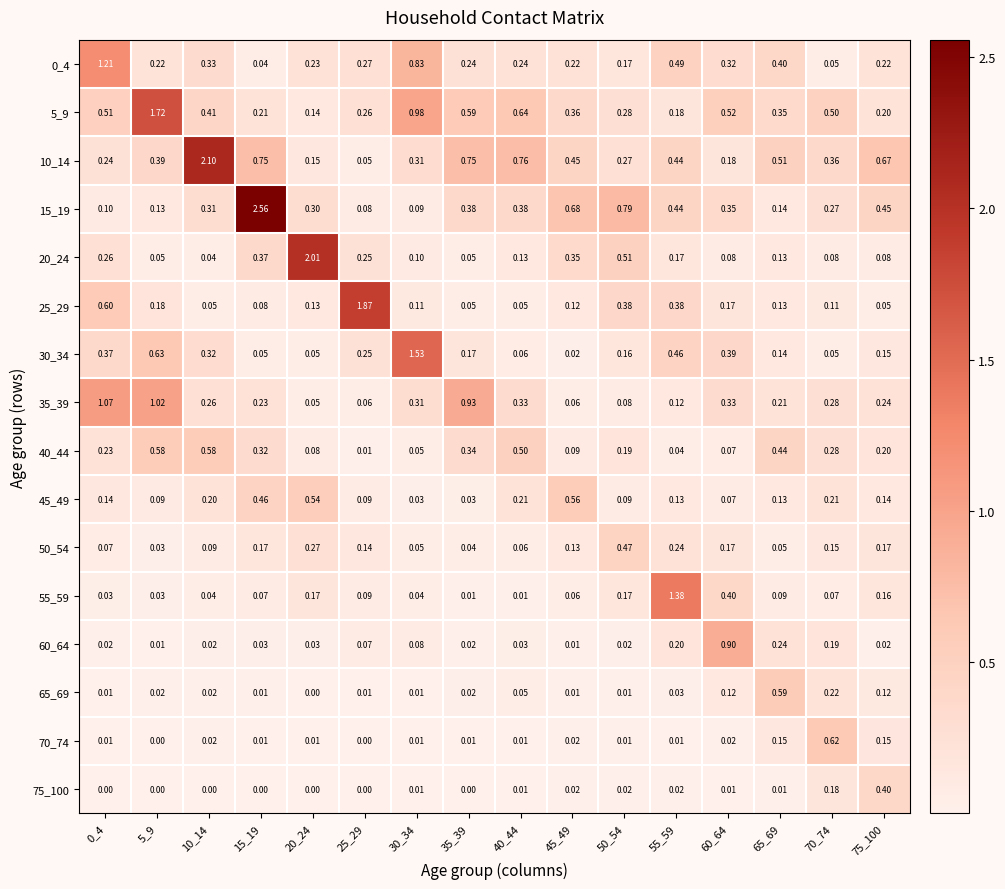

Is the value of 60_64 at 25_29 greater than the value of 55_59 at 60_64?

No